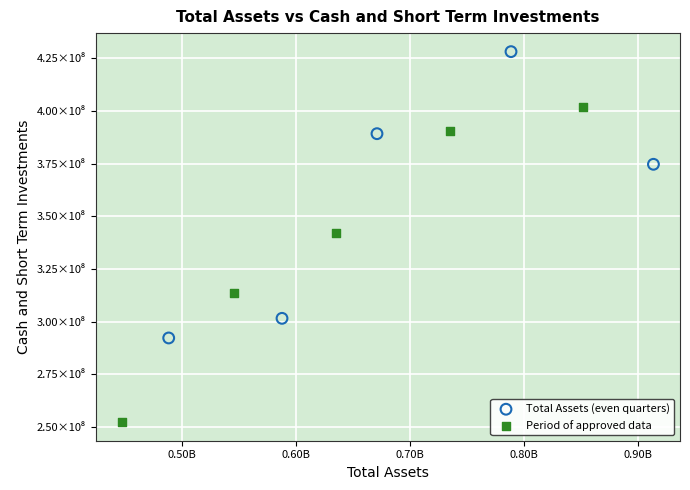

What are all the series names shown in the legend?

Total Assets (even quarters), Period of approved data